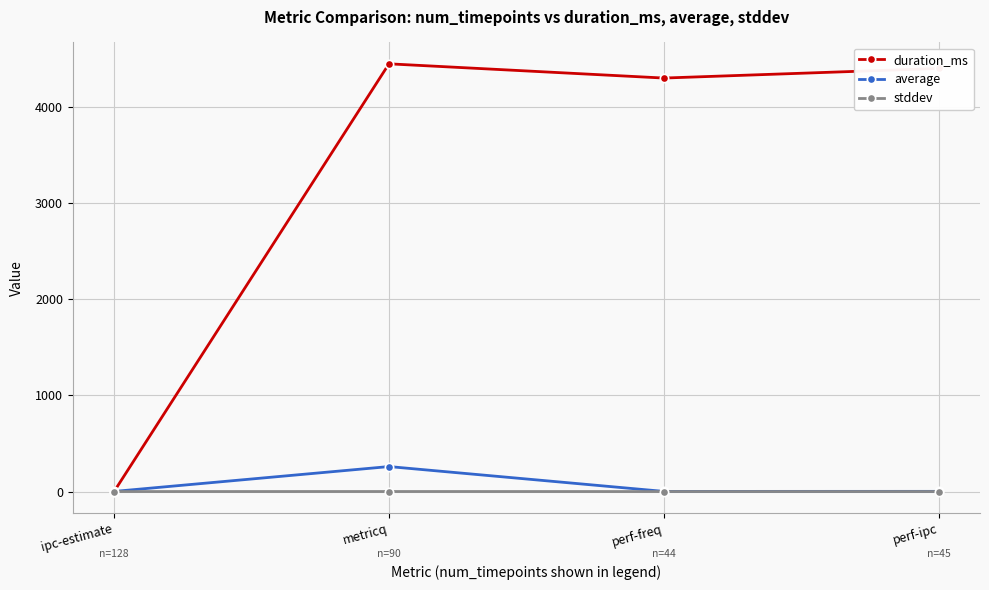

Between ipc-estimate and perf-ipc, which series saw the biggest shift?

duration_ms